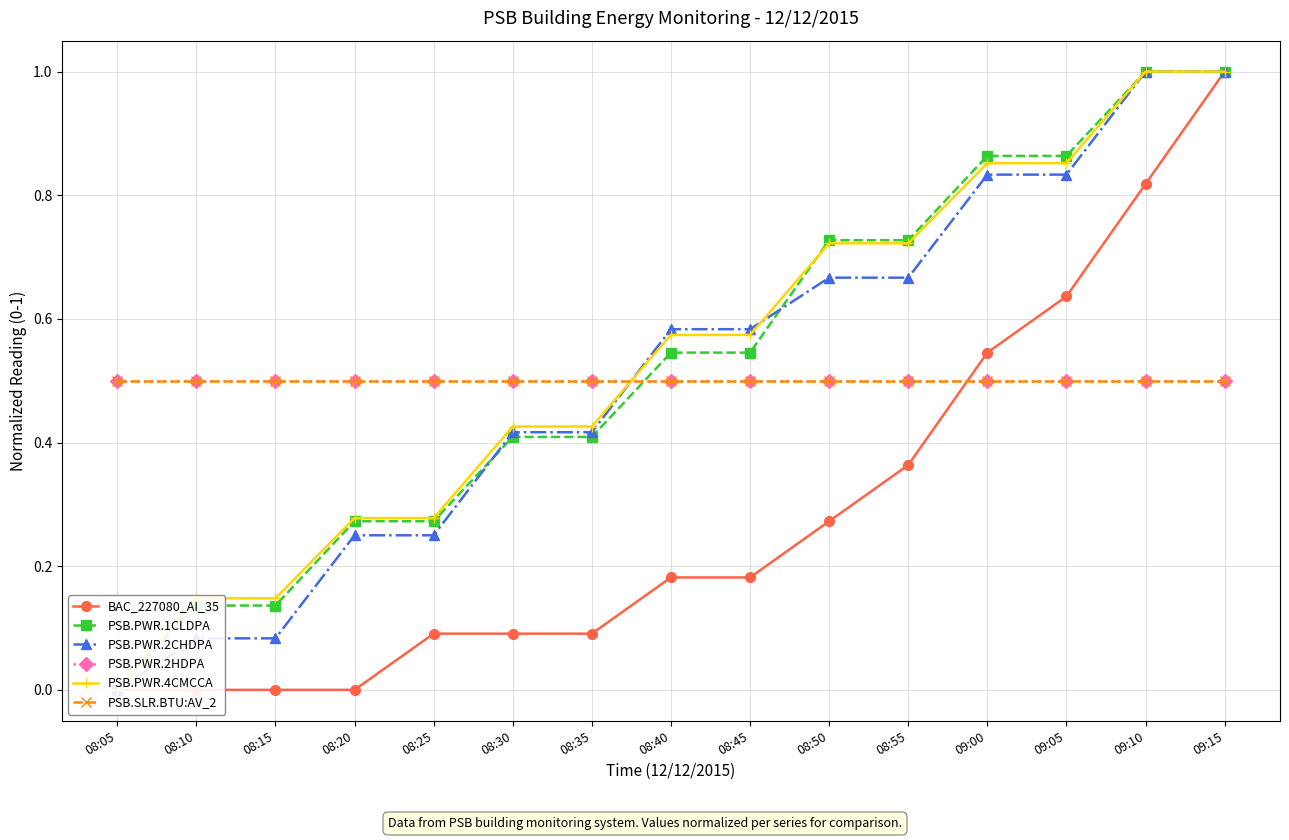

At which category is the sum across all series the highest?

09:15